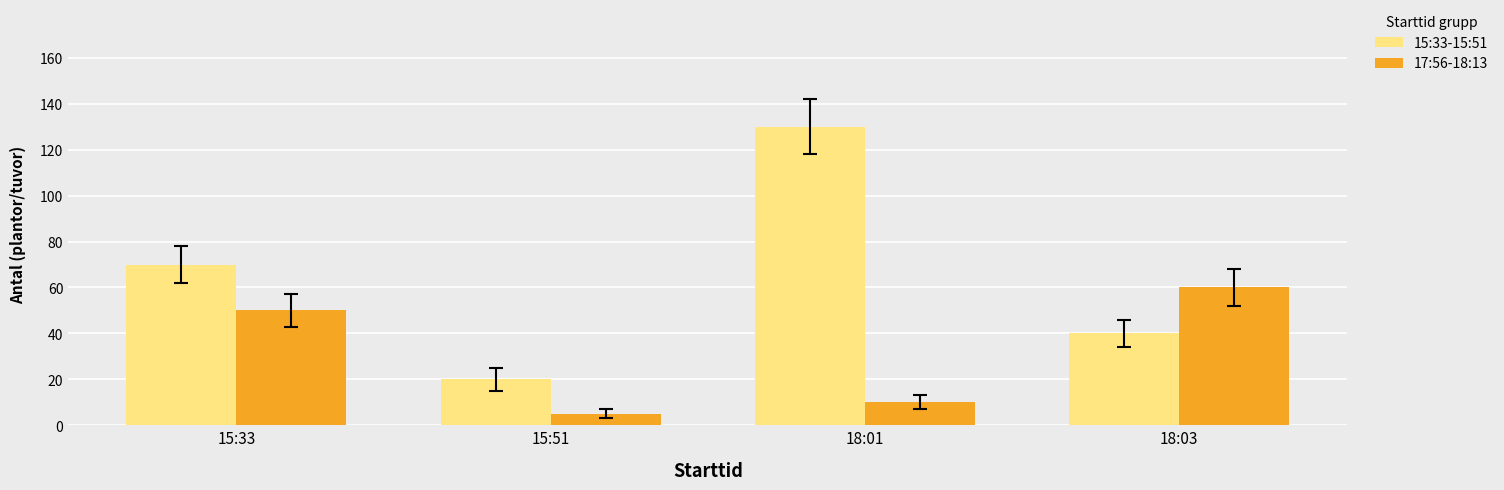

What is the difference between the 17:56-18:13 values at 18:03 and 15:51?

55